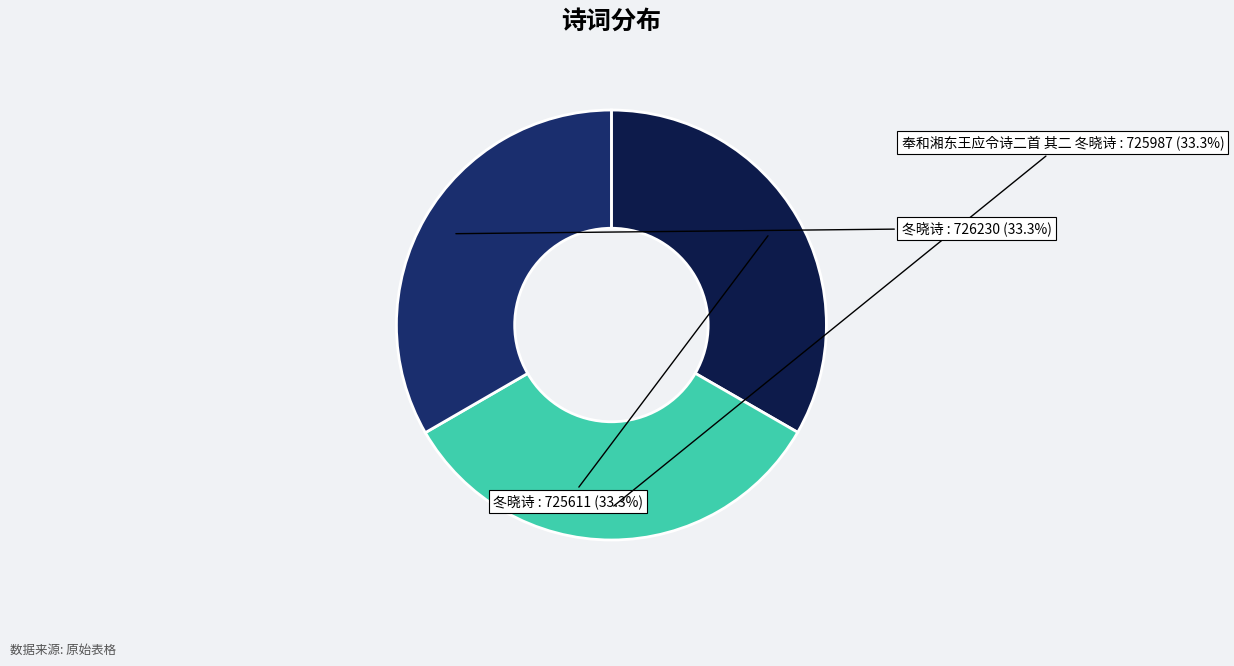

Does any single category account for the majority?

No